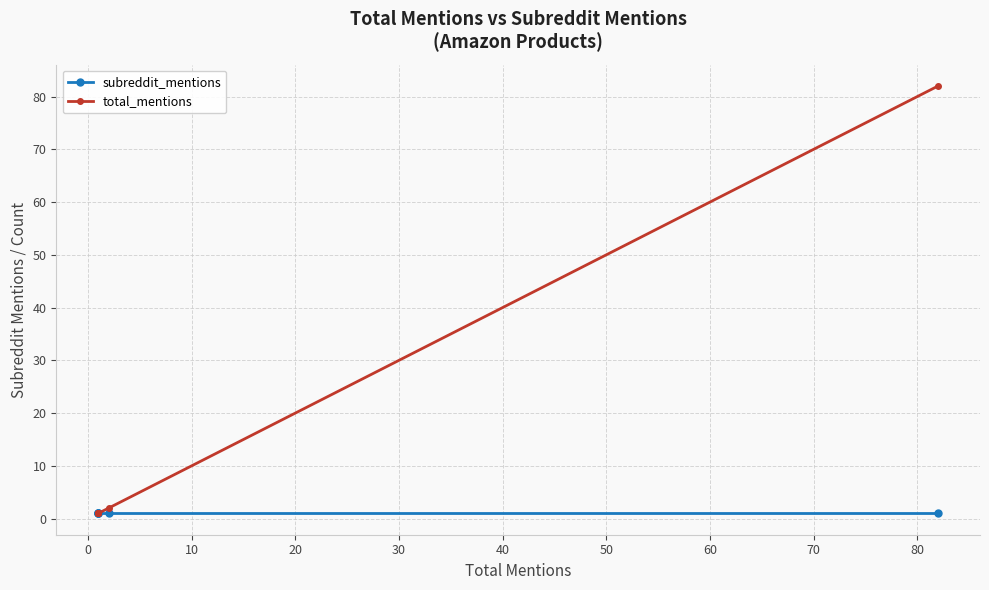

What is the value of the total_mentions point at the 1st from the left?

1